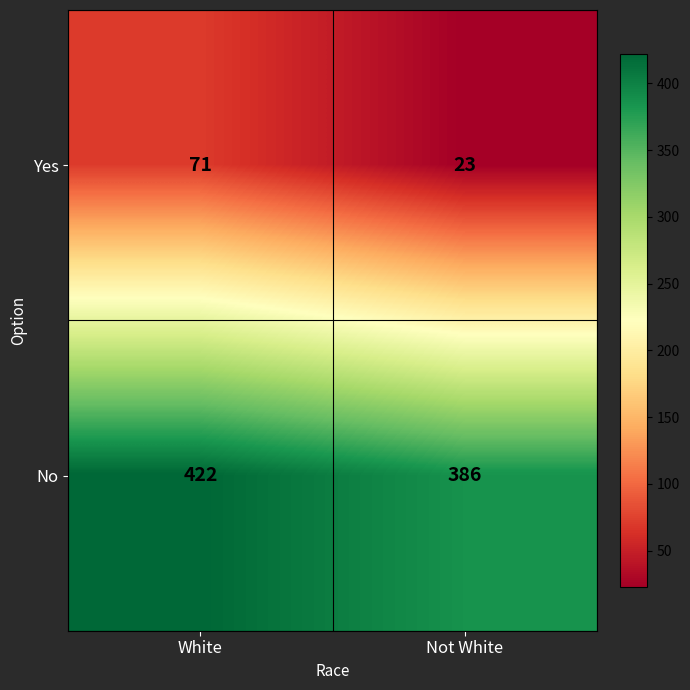

Which category has the lowest value across all series?

Not White